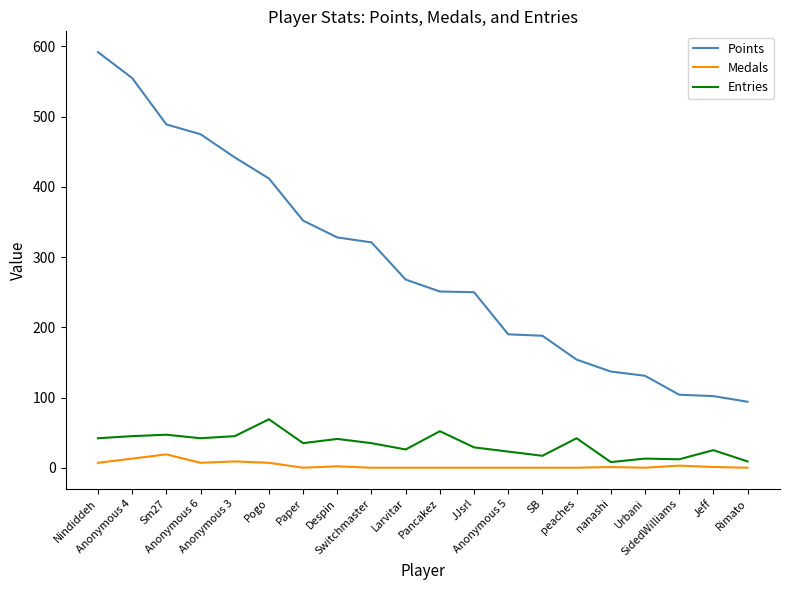

At which category is the sum across all series the highest?

Nindiddeh